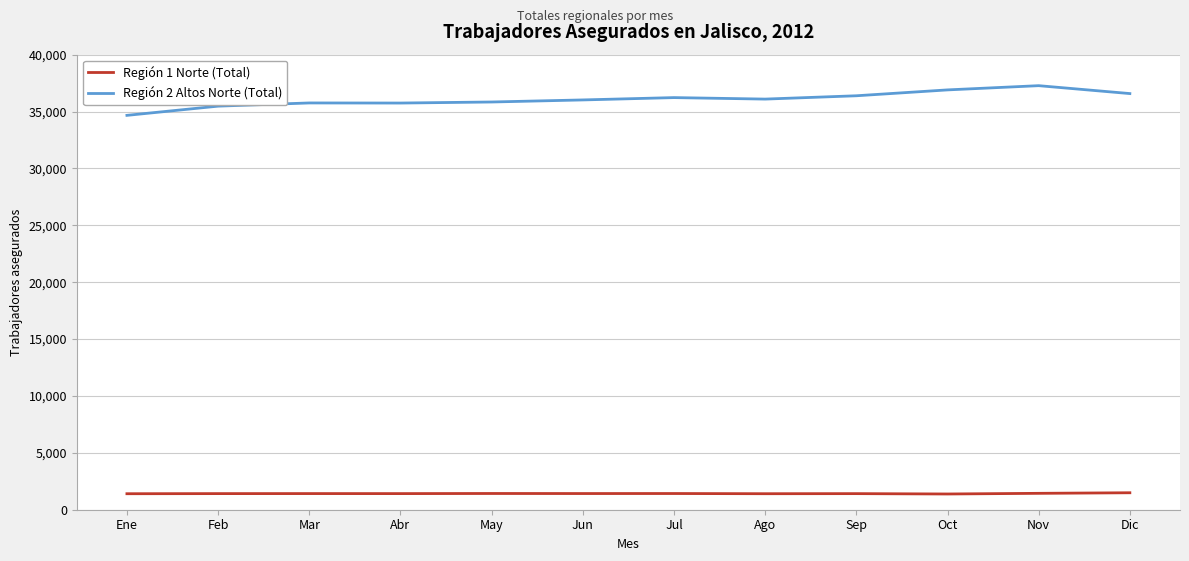

Rank the series at Nov from lowest to highest value.

Región 1 Norte (Total), Región 2 Altos Norte (Total)